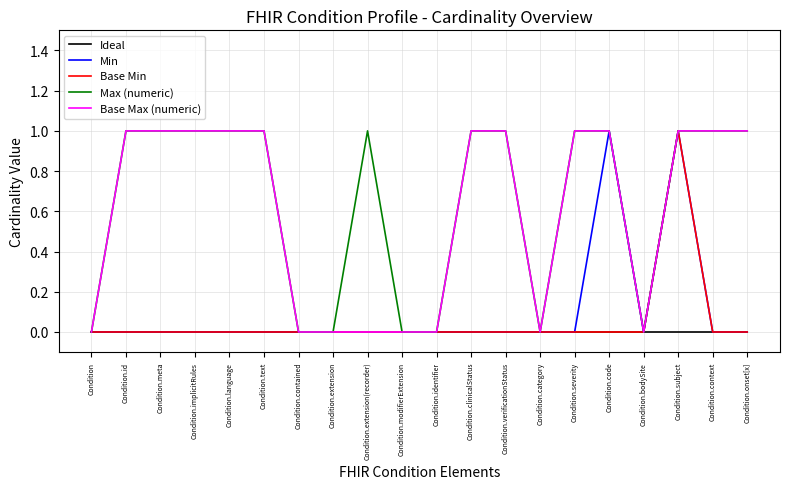

How many lines are shown in the chart?

5